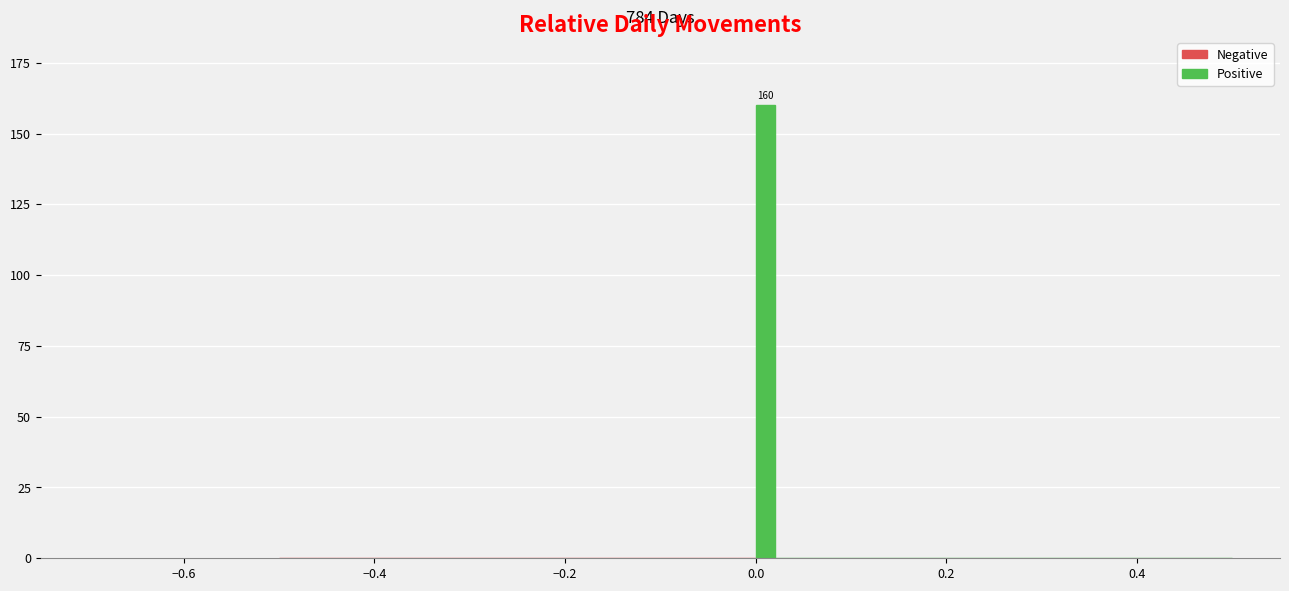

Read against the x-axis, roughly where is the centre of the tallest bar?

0.02